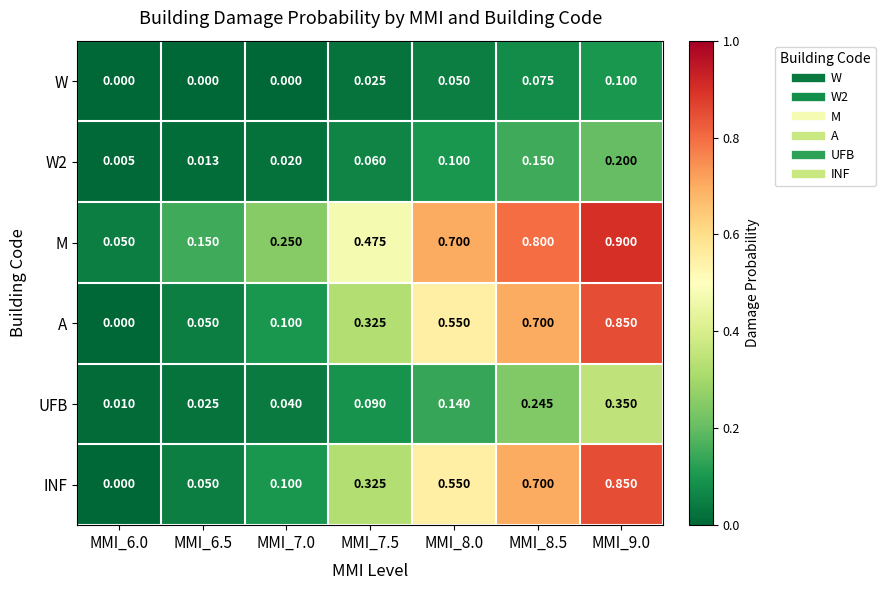

Is the value of M at MMI_9.0 greater than the value of UFB at MMI_7.0?

Yes